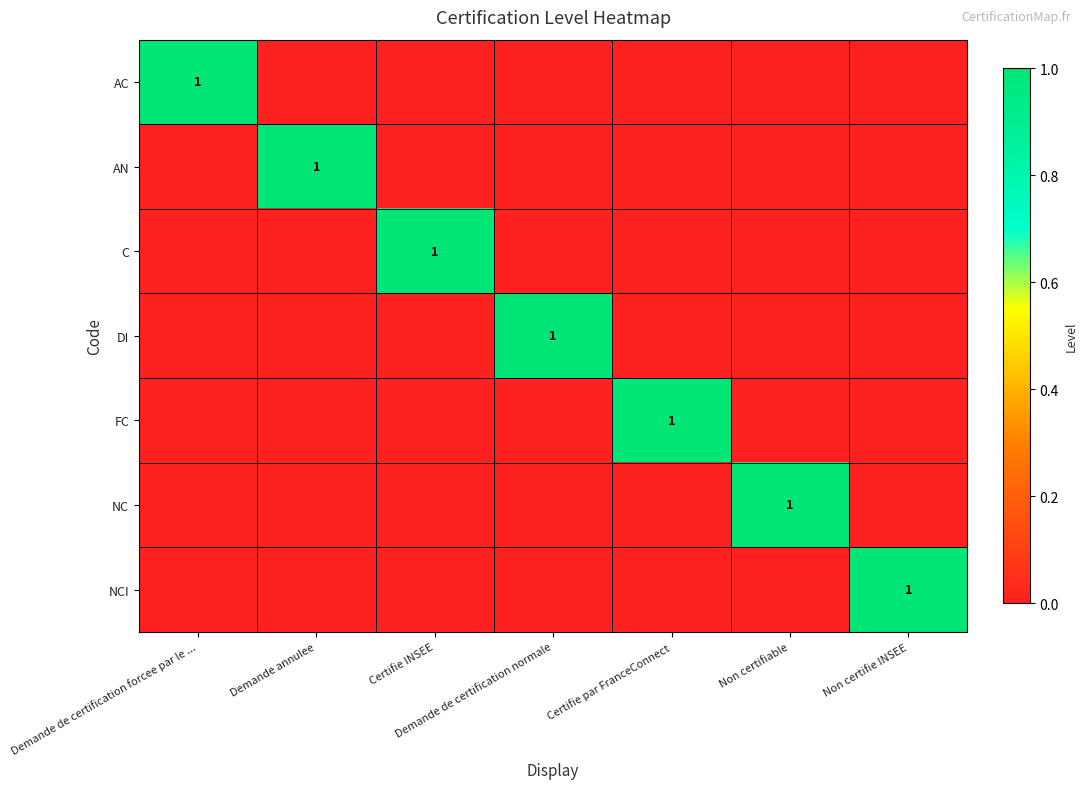

List the labels in order of AC value, smallest first.

Demande annulee, Certifie INSEE, Demande de certification normale, Certifie par FranceConnect, Non certifiable, Non certifie INSEE, Demande de certification forcee par le ...